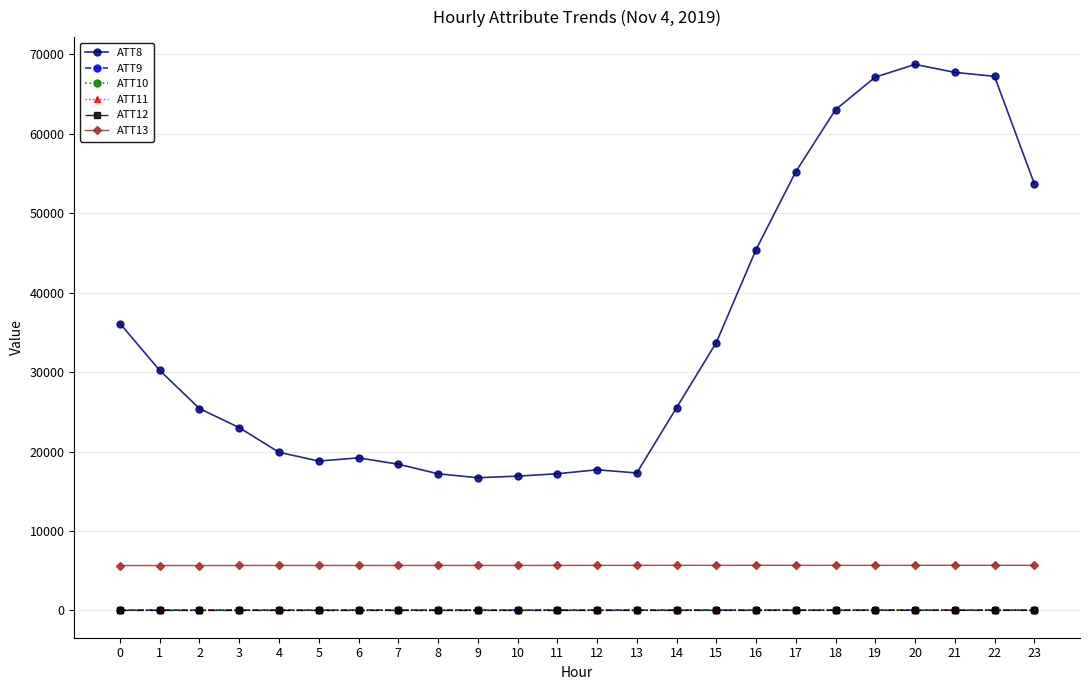

What is the difference between the highest and lowest values at 20?

68681.4